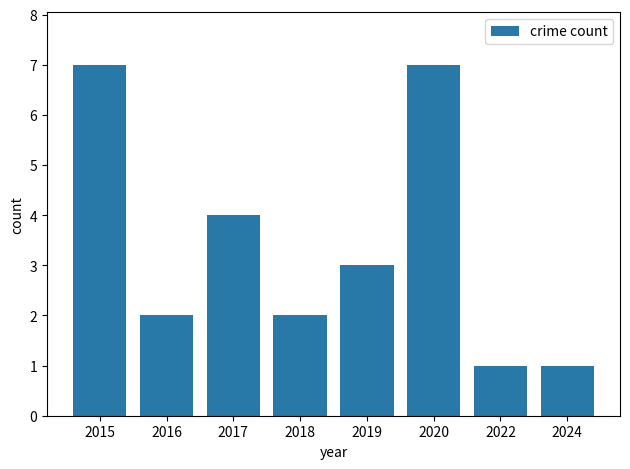

True or false: the data shows 3 at 2019.

True